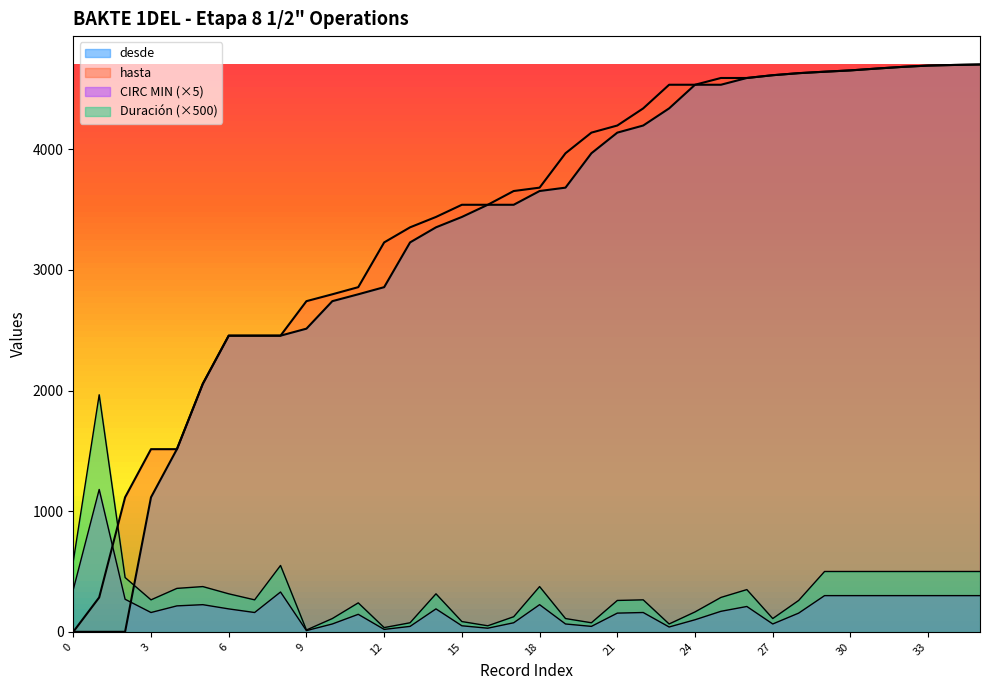

How many lines are shown in the chart?

4